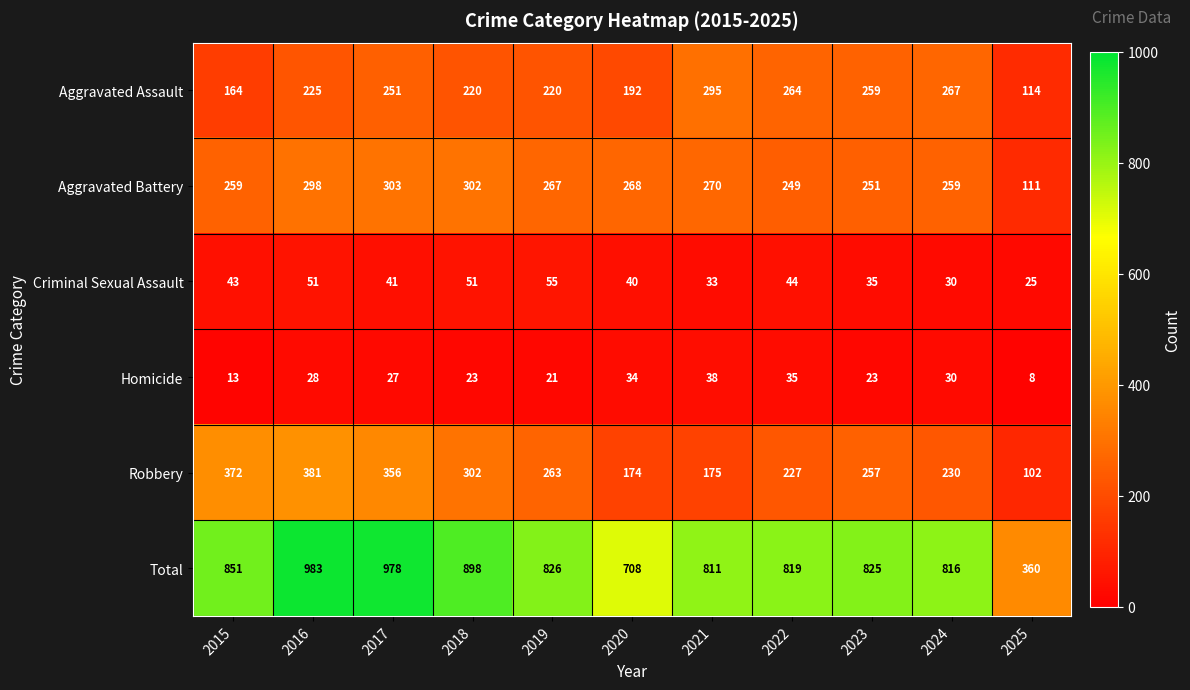

The Total series shows 360 at 2025. True or false?

True